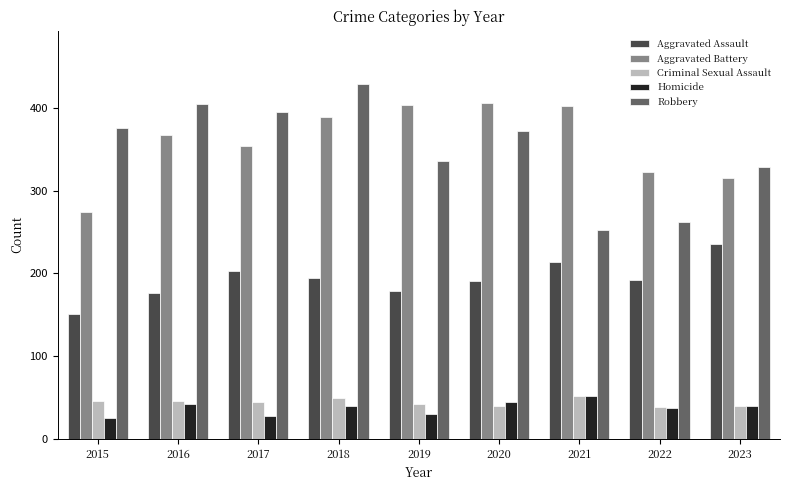

What is the difference between the maximum and minimum values in the Criminal Sexual Assault series?

13